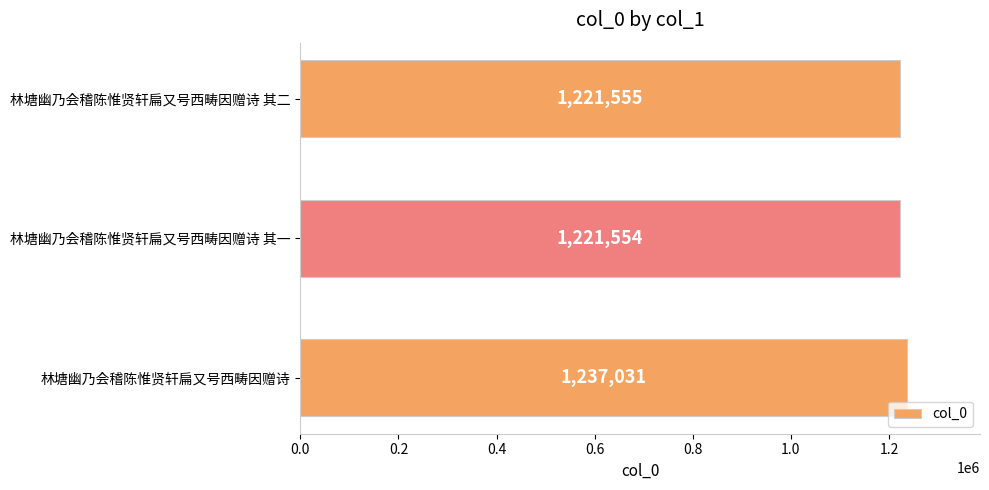

What is the sum of all values?

3680140